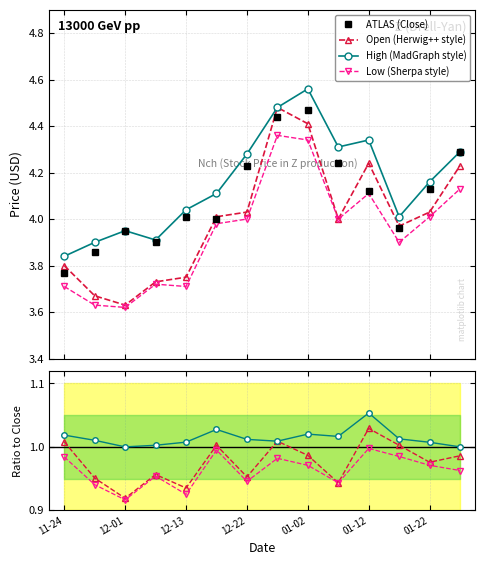

What is the greatest value displayed?

4.6